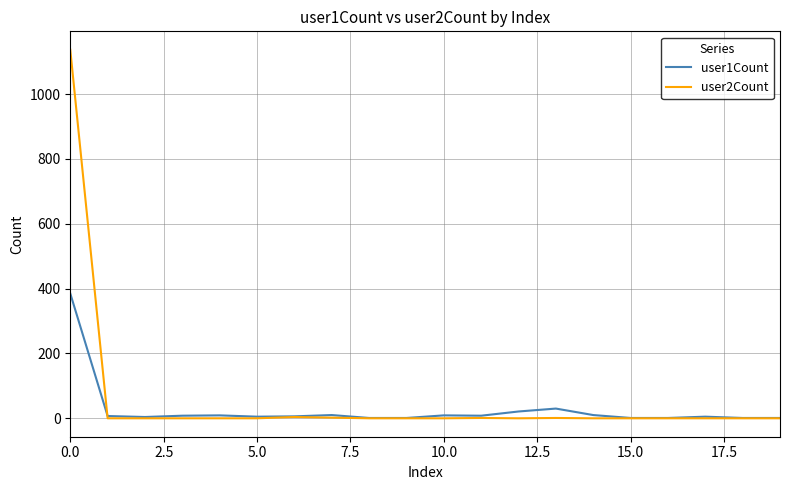

What are all the series names shown in the legend?

user1Count, user2Count